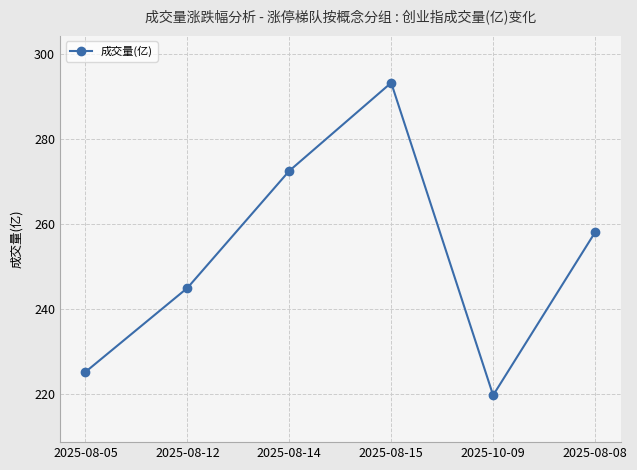

What is the label of the 4th point from the left?

2025-08-15